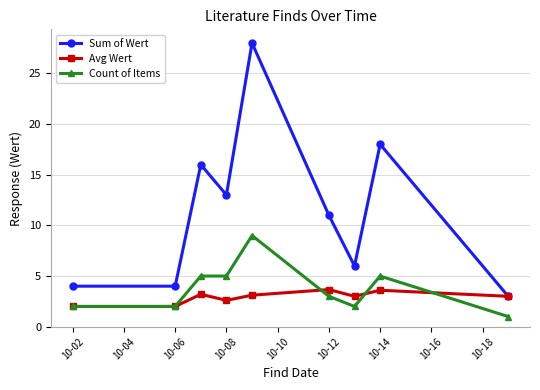

True or false: Sum of Wert has more than 2 interior local peaks.

True